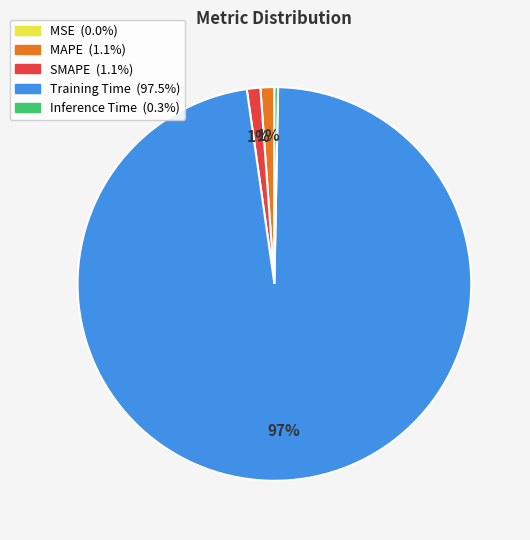

True or false: Training Time accounts for 97% of the total.

True